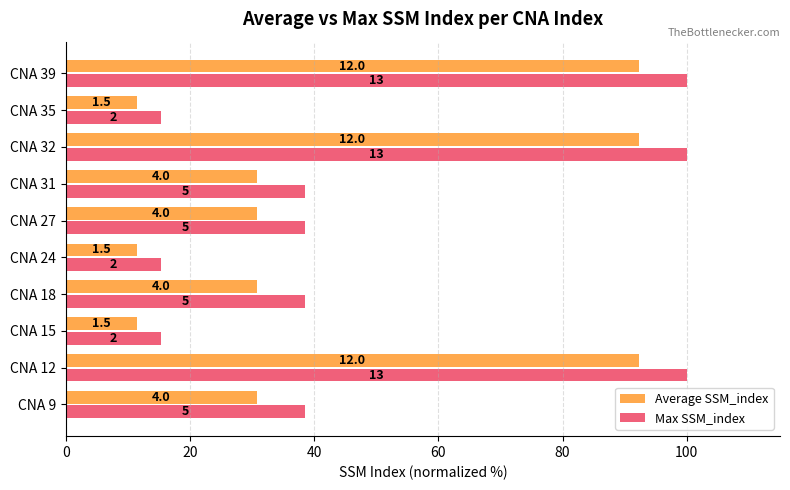

What are all the series names shown in the legend?

Average SSM_index, Max SSM_index